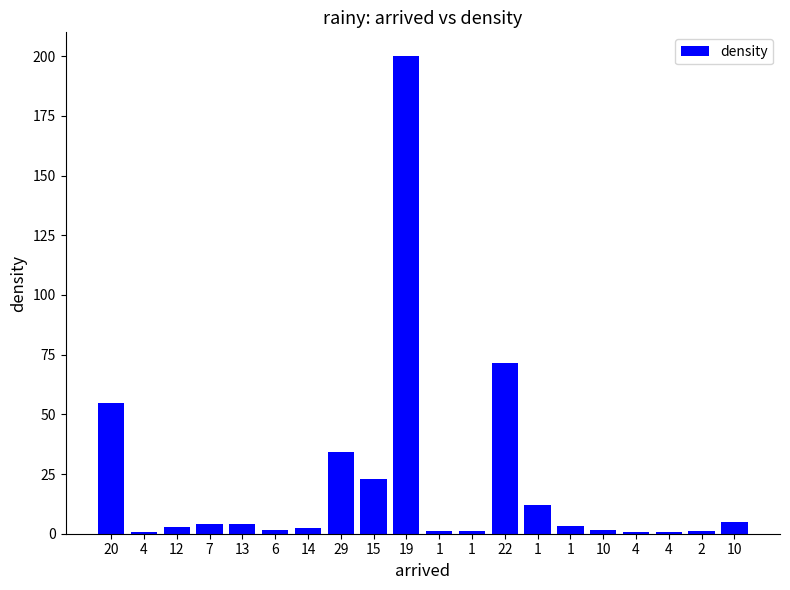

What is the ratio of the value at 1 to the value at 29?

0.1